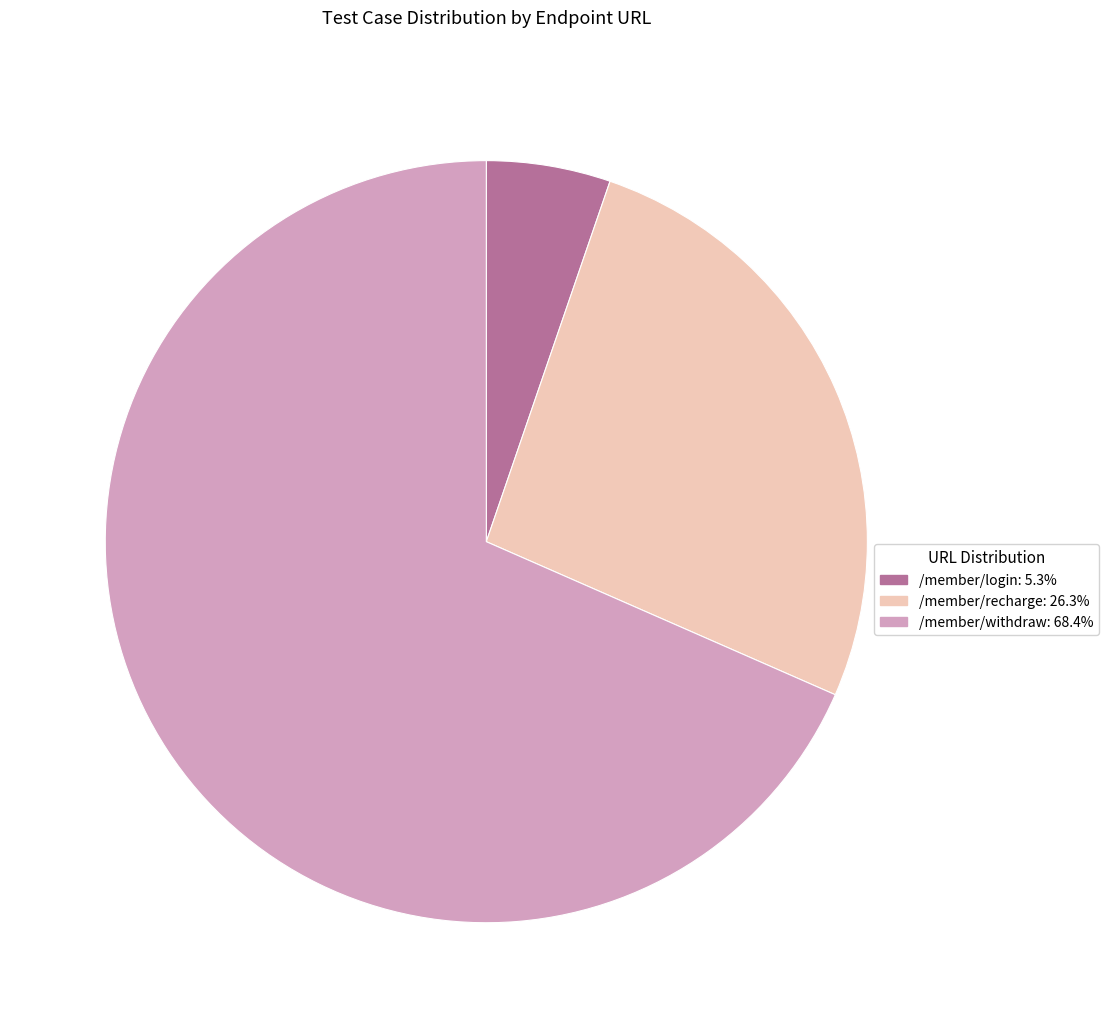

Combined, do /member/recharge and /member/withdraw account for over 50%?

Yes